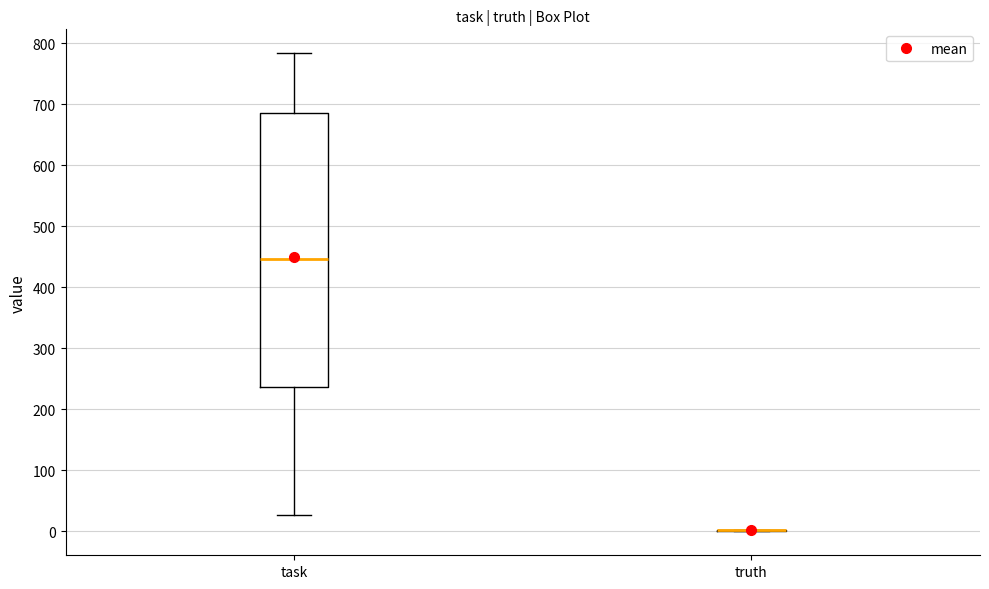

Comparing the boxes themselves (not the whiskers), which one is the tallest?

task